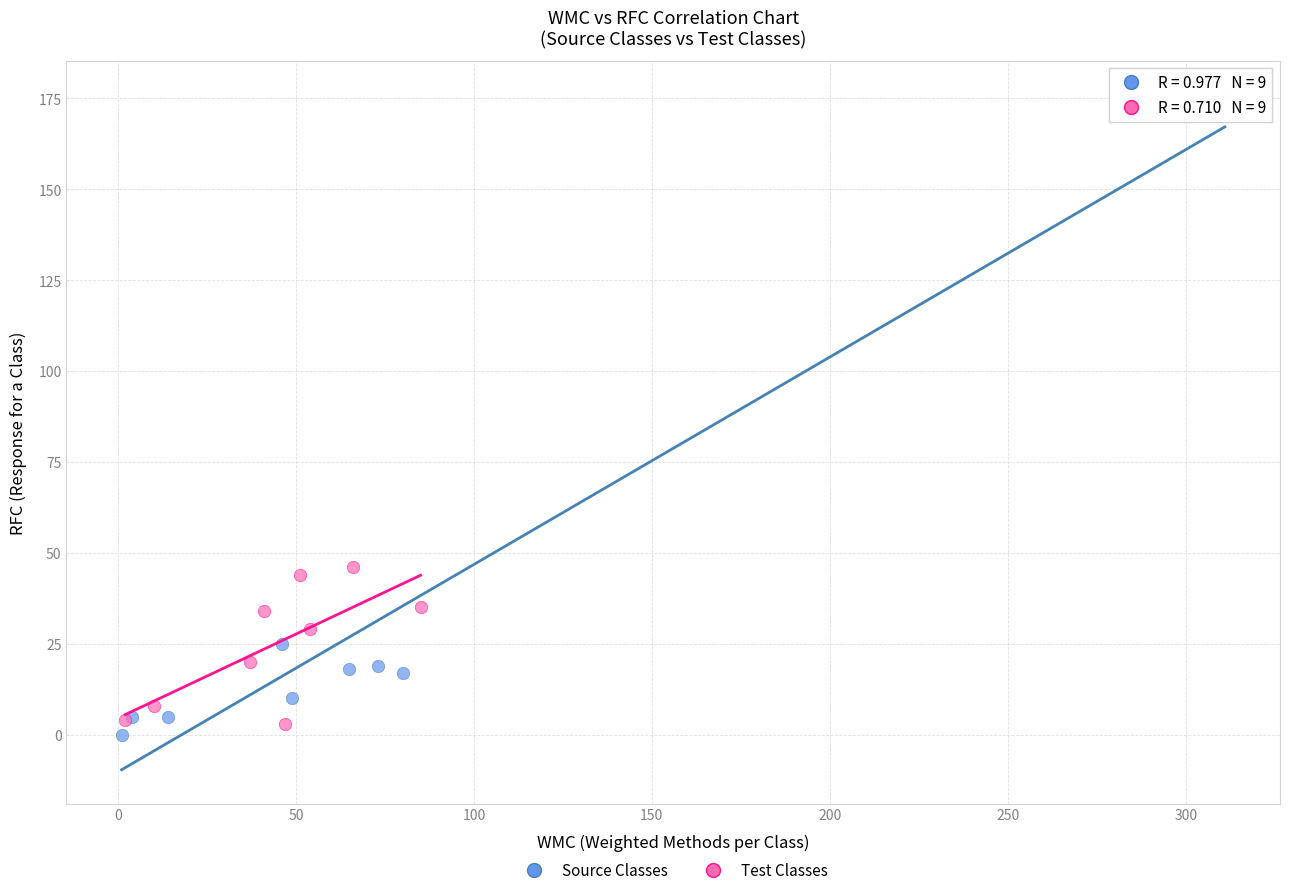

Which series contains the lowest Y value?

Source Classes